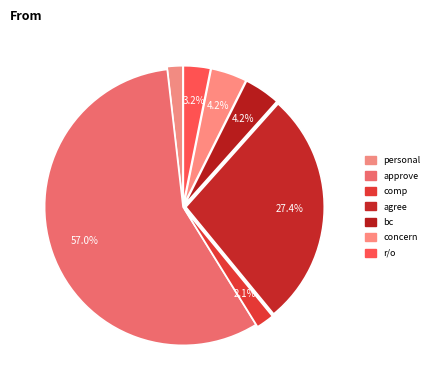

How many segments does this pie chart have?

7